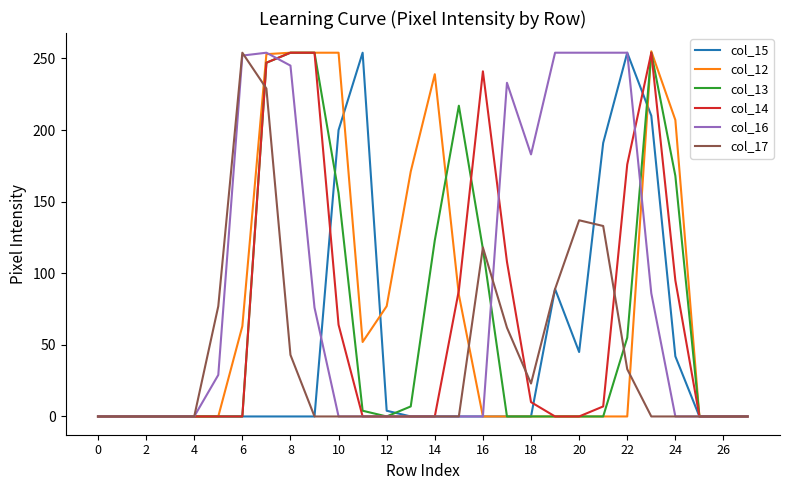

What is the maximum value shown in the chart?

255